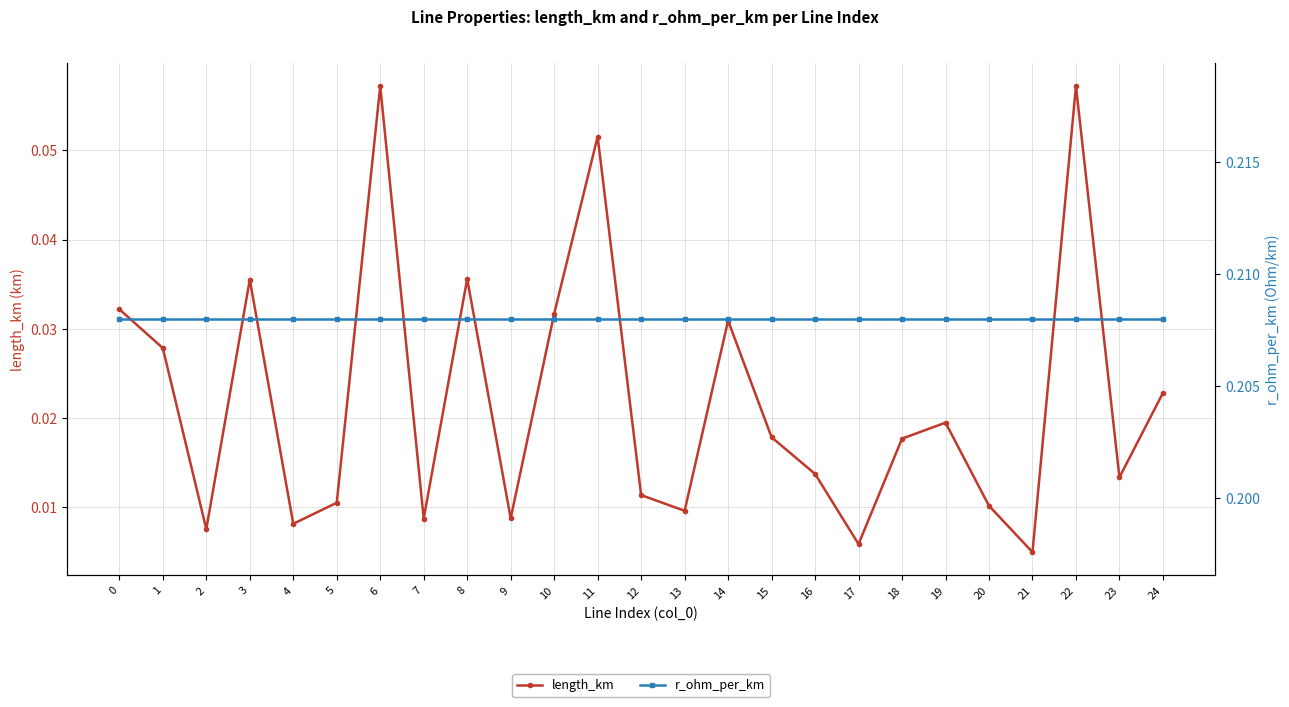

List the labels in order of length_km value, smallest first.

21, 17, 2, 4, 7, 9, 13, 20, 5, 12, 23, 16, 18, 15, 19, 24, 1, 14, 10, 0, 3, 8, 11, 6, 22